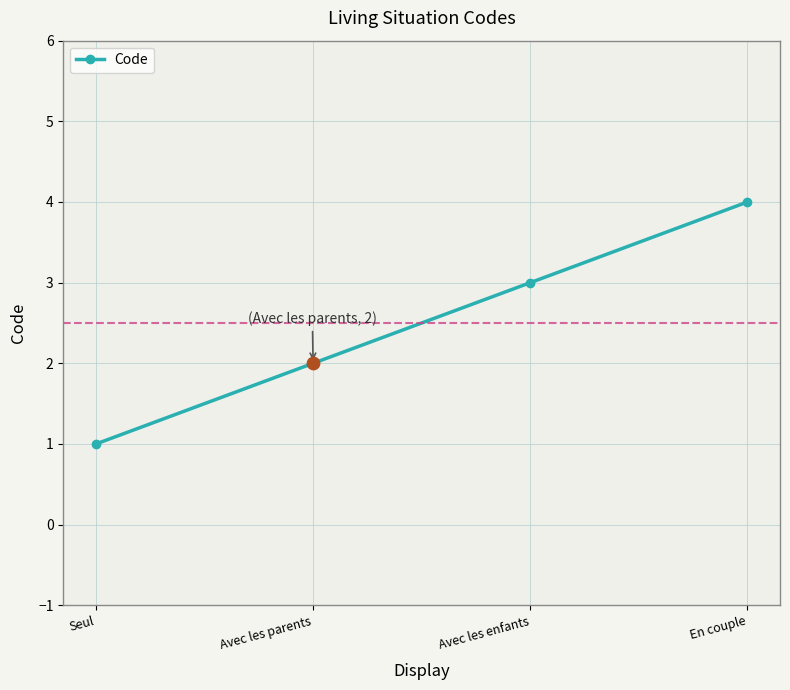

Approximately how many times larger is the value at Avec les parents compared to Seul?

2.0